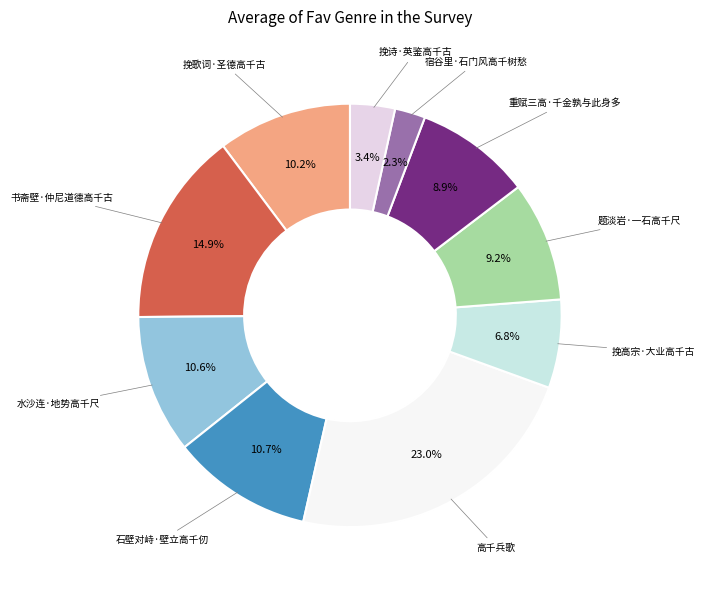

How many segments does this pie chart have?

10